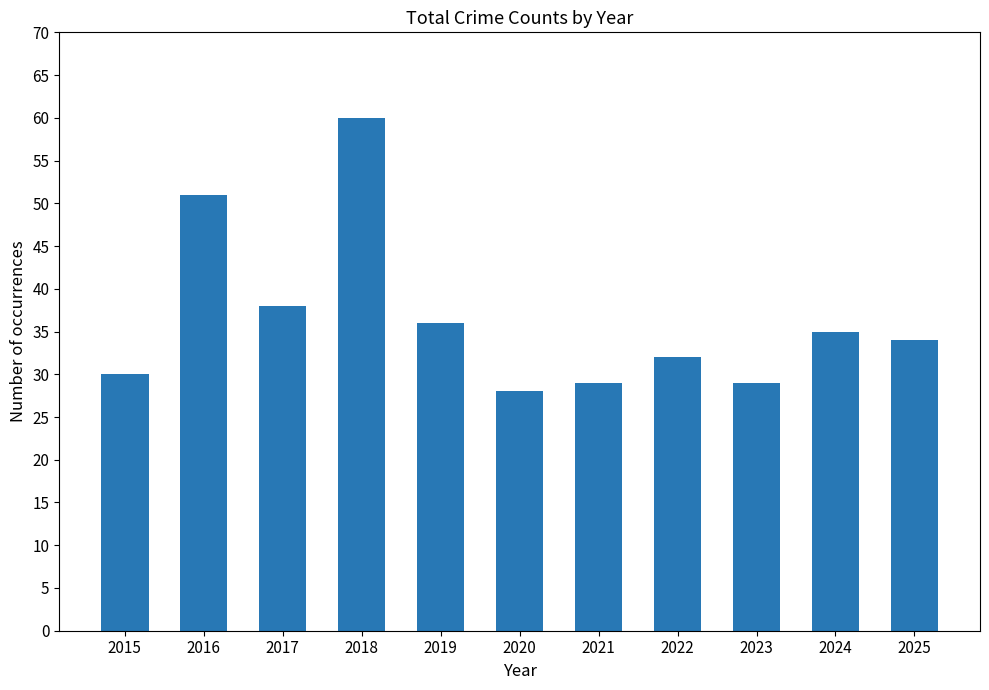

What is the maximum value shown in the chart?

60